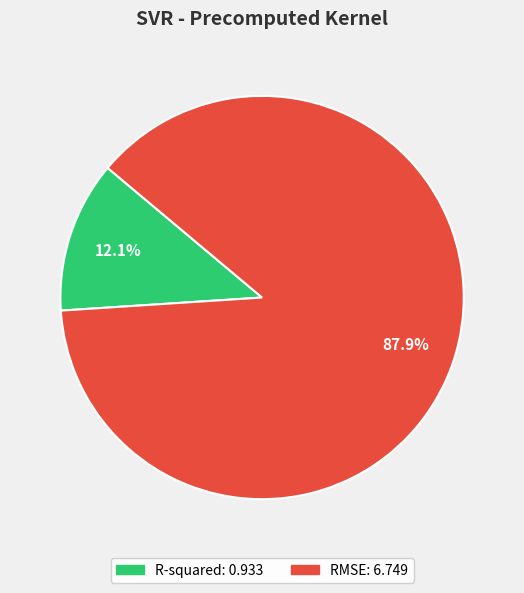

Count the number of slices in the pie.

2